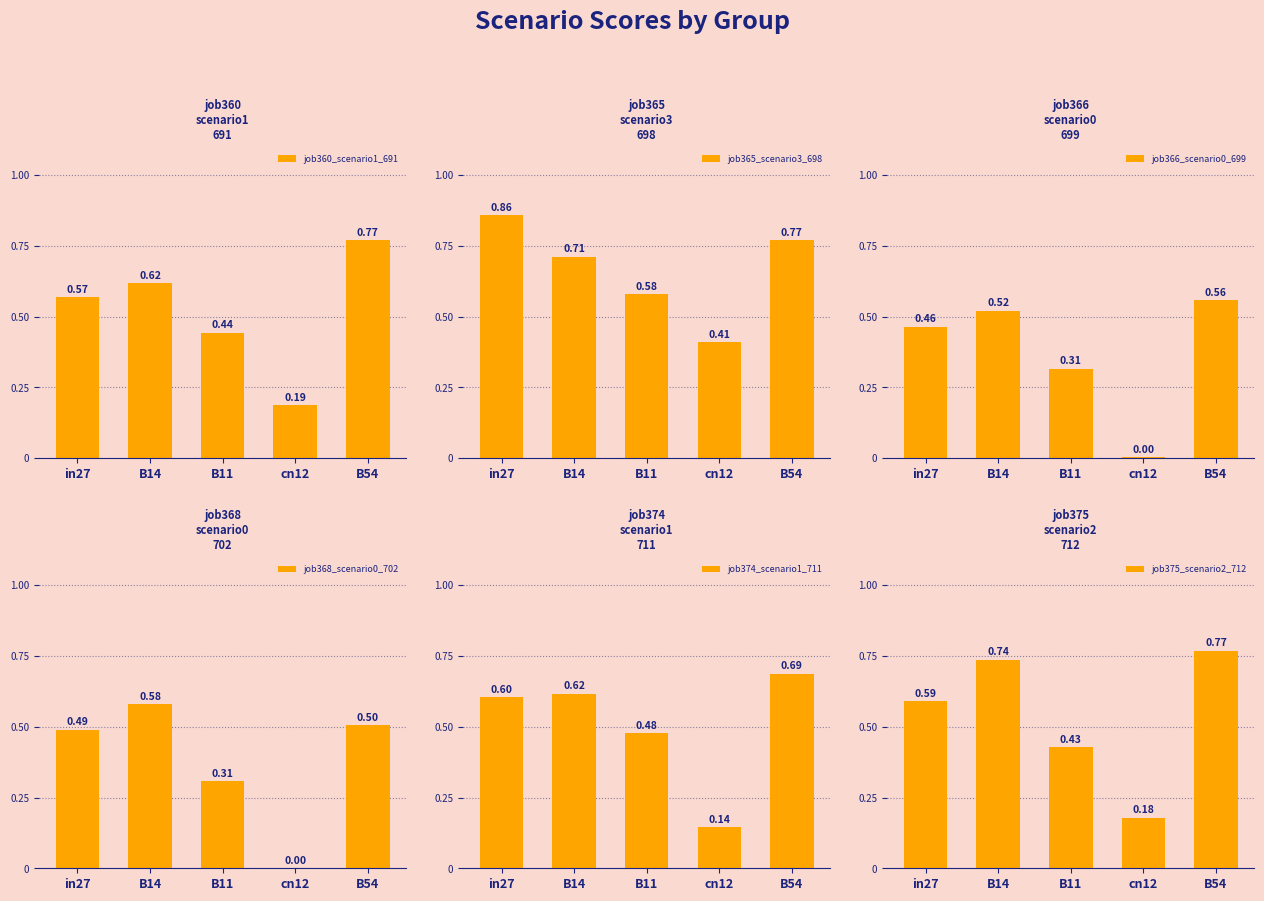

Rank the series by their maximum value, from highest to lowest.

job365_scenario3_698, job360_scenario1_691, job375_scenario2_712, job374_scenario1_711, job368_scenario0_702, job366_scenario0_699